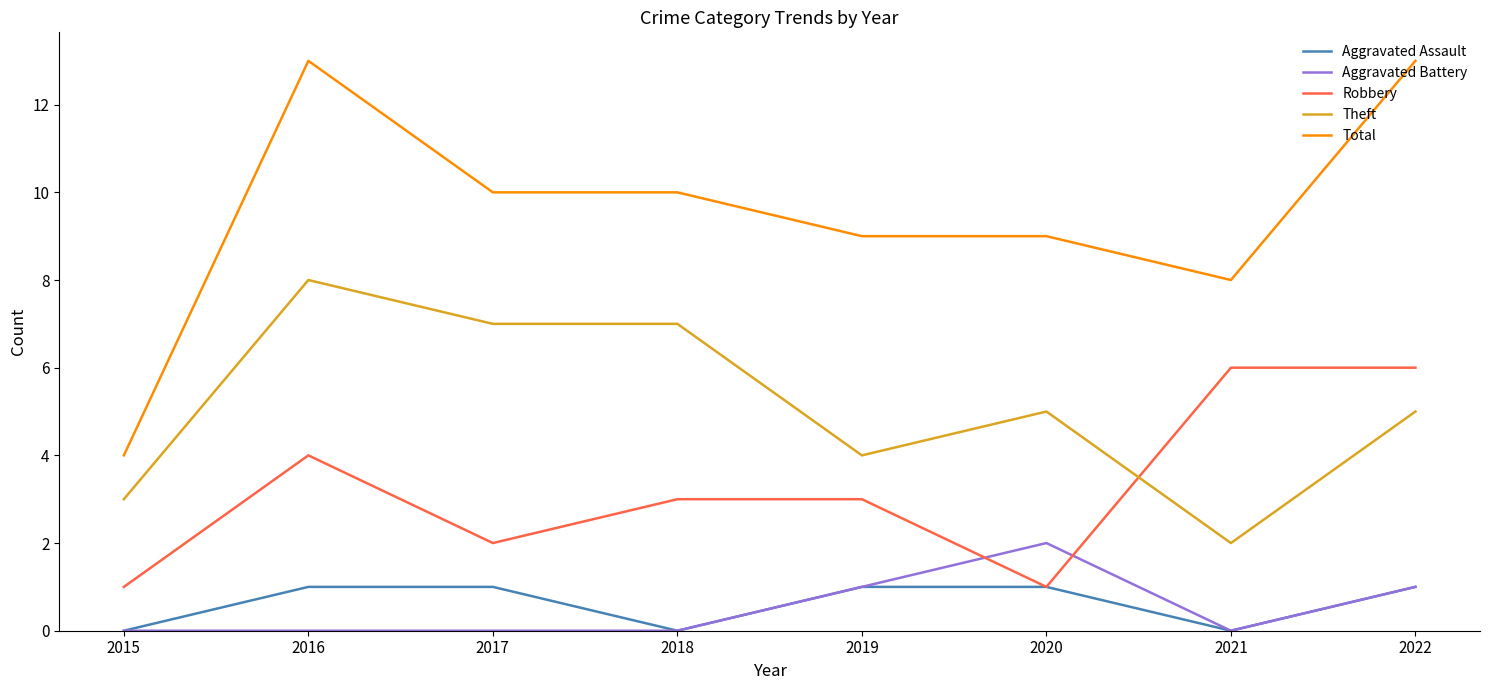

Which series has the largest total across all categories?

Total